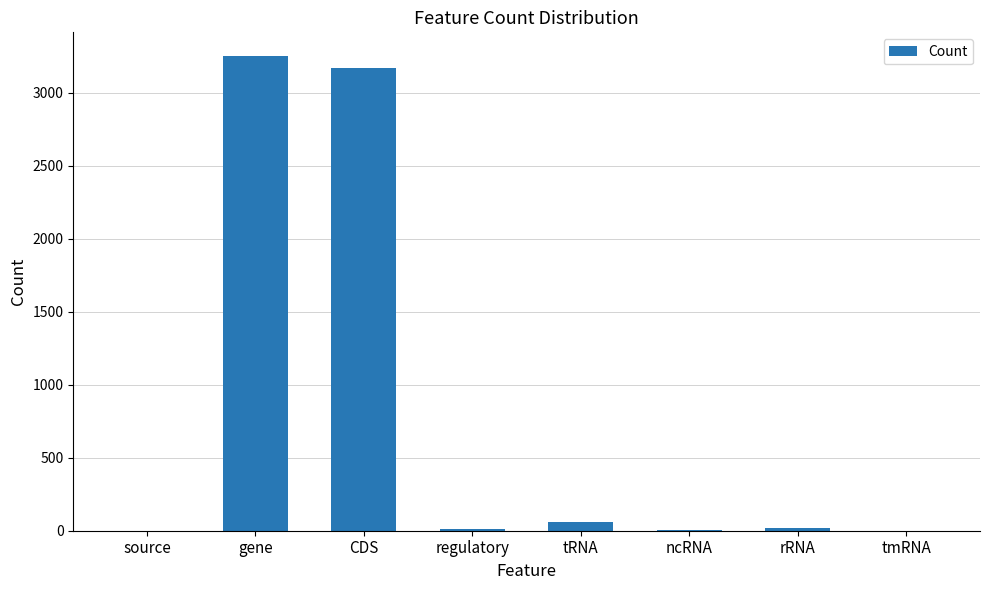

What is the greatest value displayed?

3251